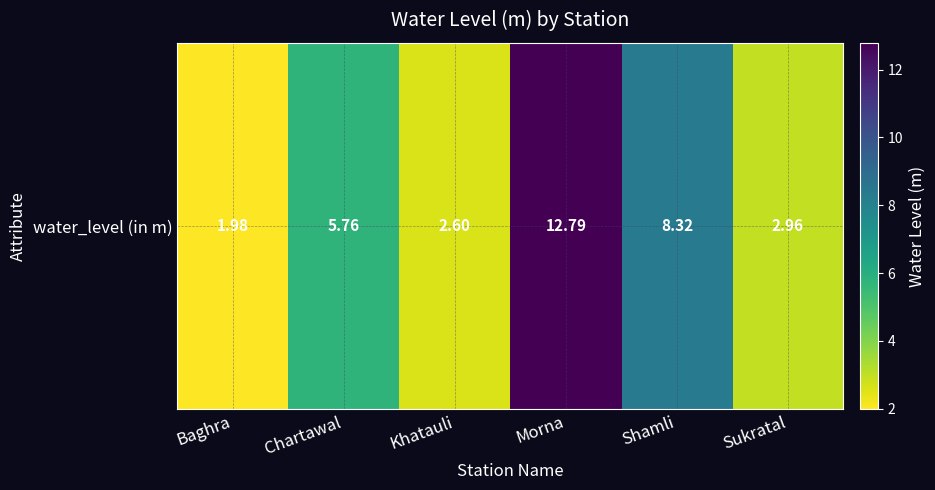

Reading left to right, what are all the values shown in this chart?

Baghra=2.0	Chartawal=5.8	Khatauli=2.6	Morna=12.8	Shamli=8.3	Sukratal=3.0